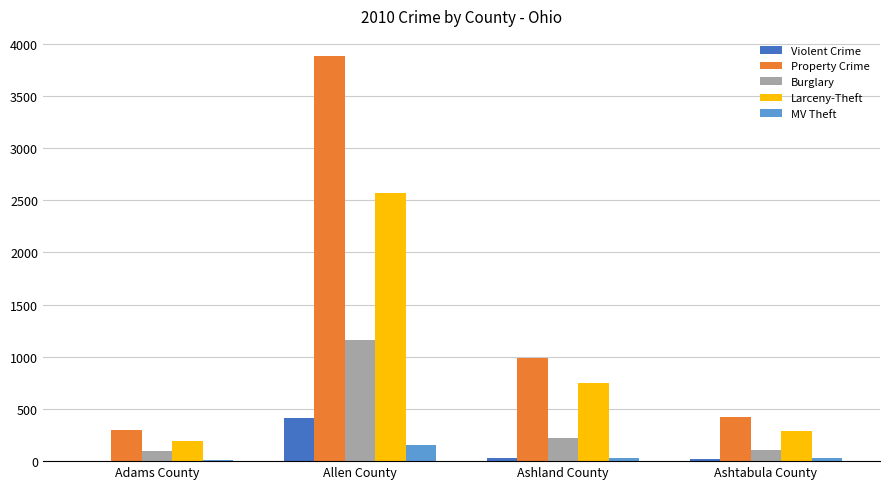

What is the total value across all series at Adams County?

597